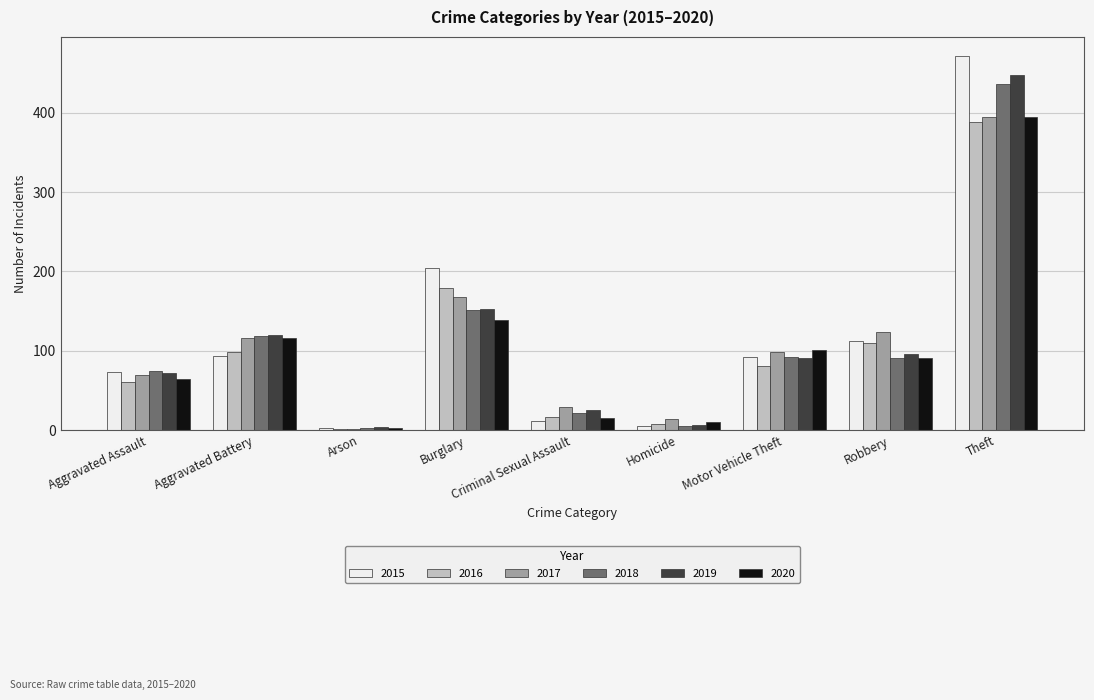

What is the total value across all series at Robbery?

624